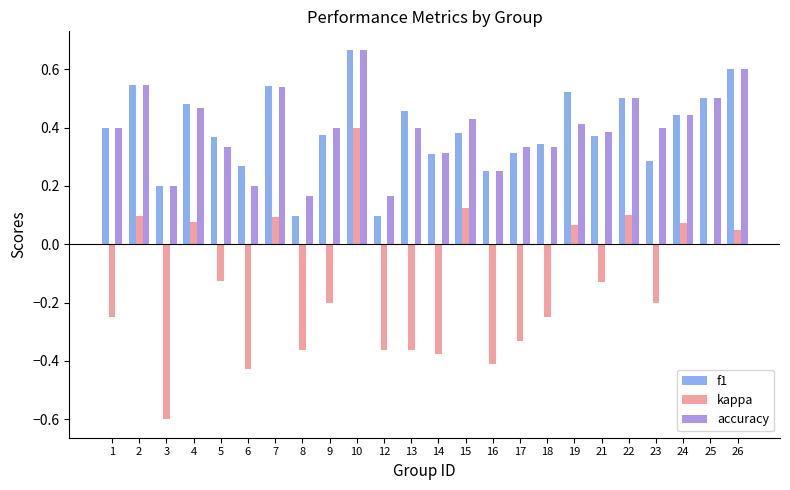

What is the sum of the f1 values at 17 and 4?

0.8